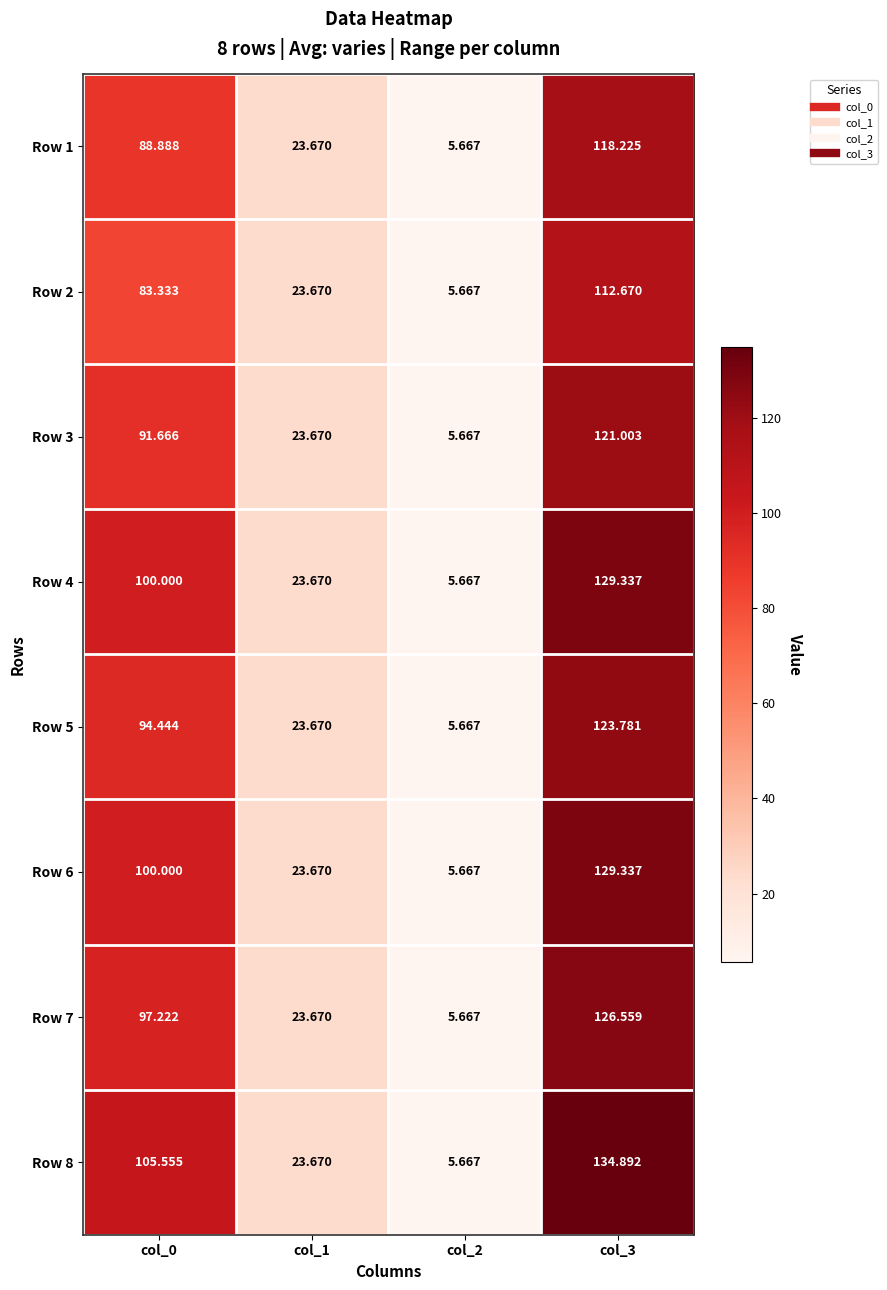

At which category is the sum across all series the highest?

col_3